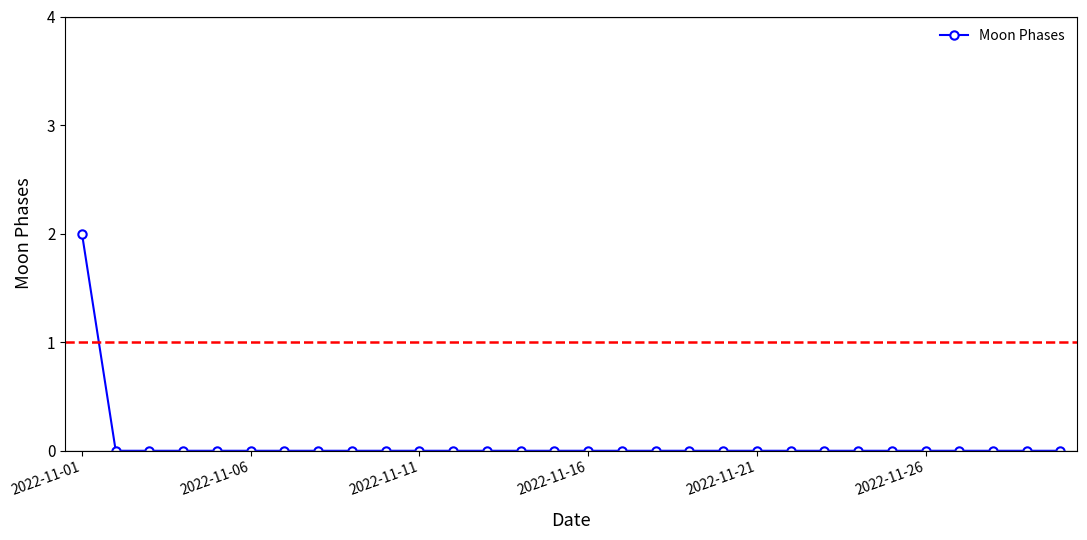

Reading right to left, extract all data points from this chart.

0	0	0	0	0	0	0	0	0	0	0	0	0	0	0	0	0	0	0	0	0	0	0	0	0	0	0	0	0	2